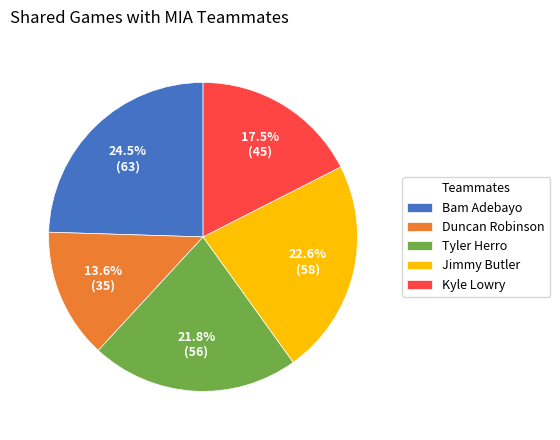

Which category has the biggest portion of the pie?

Bam Adebayo